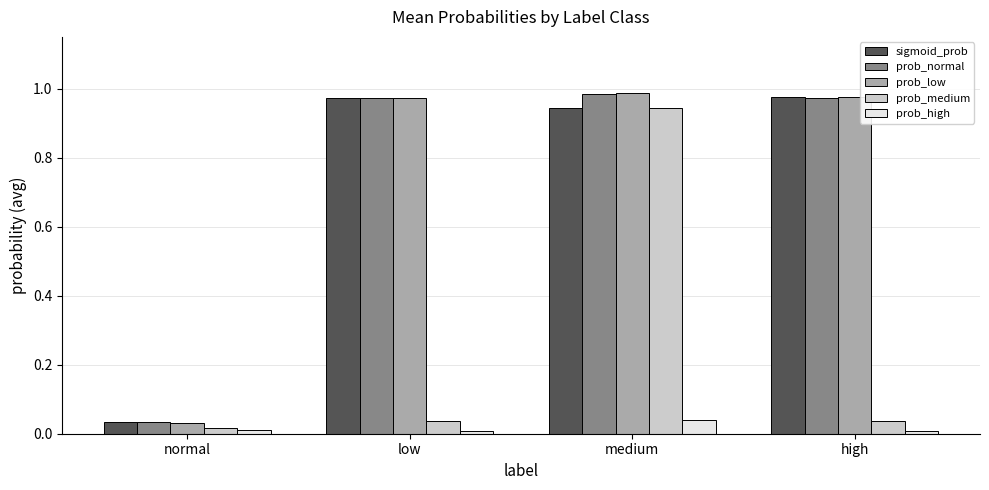

The prob_high series shows 0.0 at medium. True or false?

True